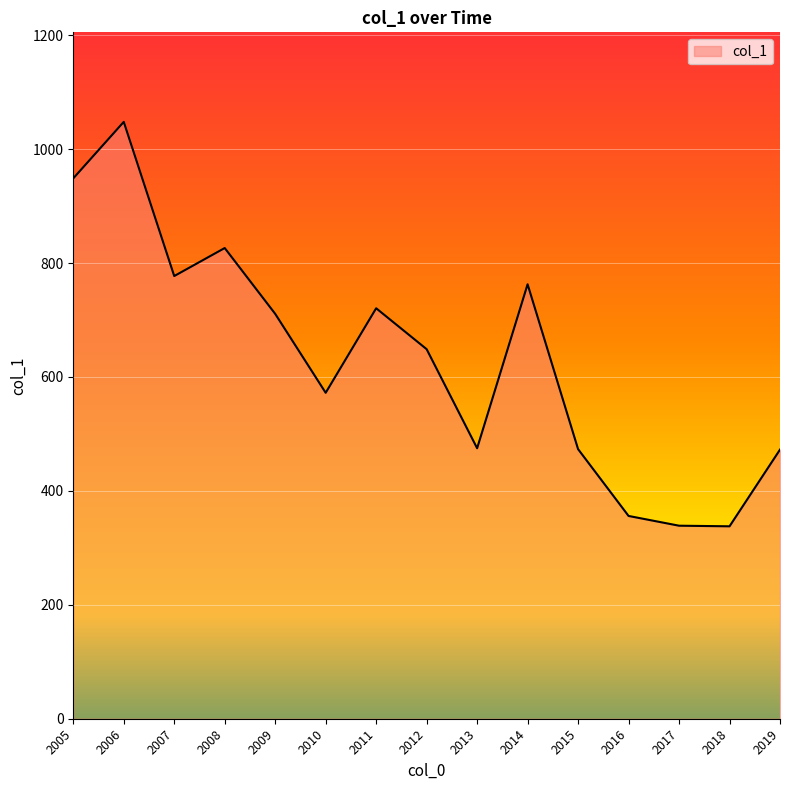

What is the approximate value at 2013?

474.9